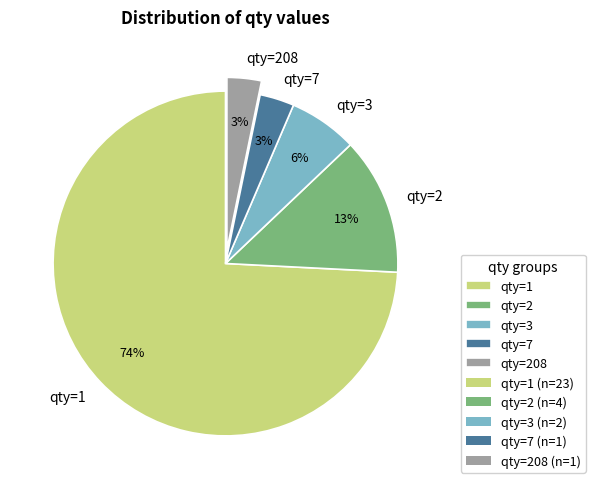

Is it true that qty=1 is 84% of the pie?

False